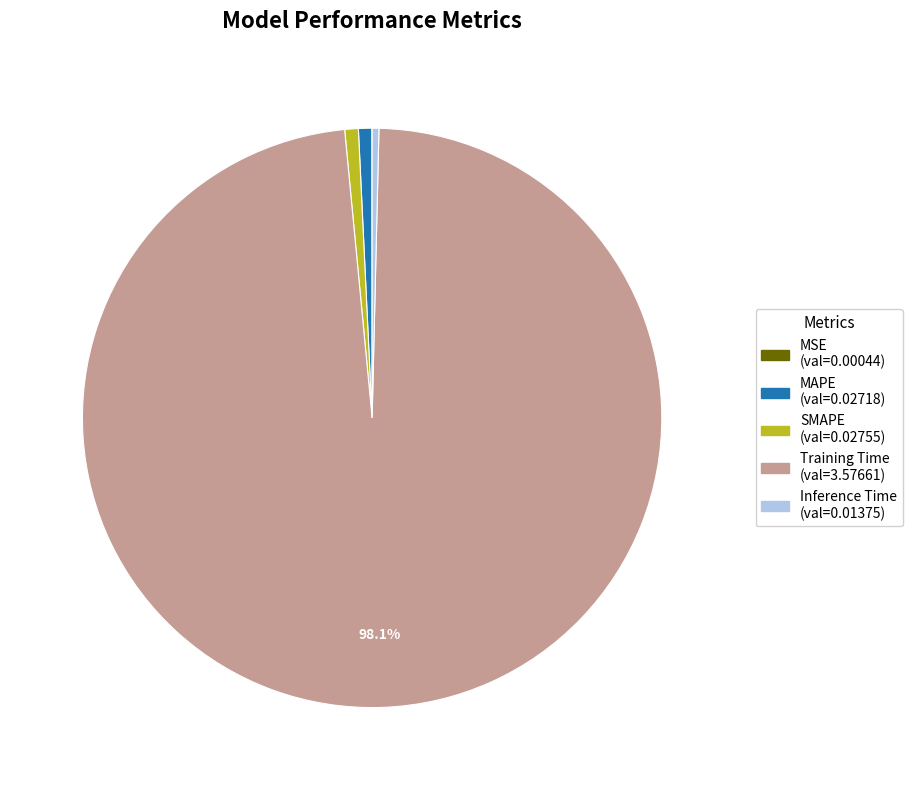

Is it true that SMAPE is 11% of the pie?

False